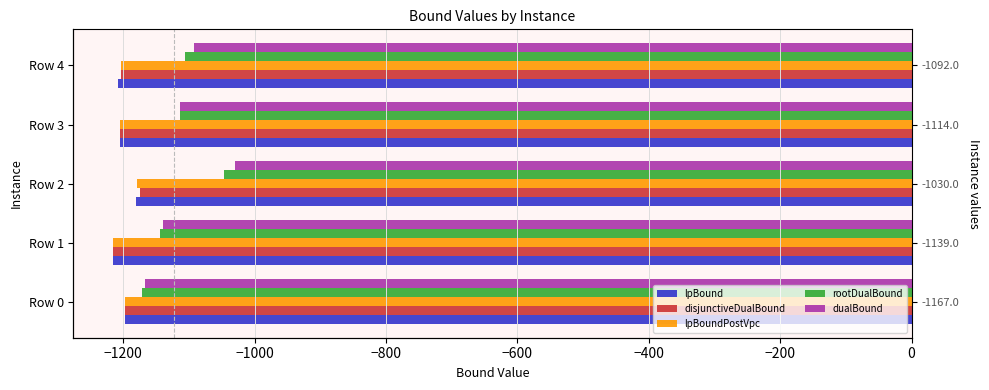

The dualBound series shows -1030.0 at Row 2. True or false?

True